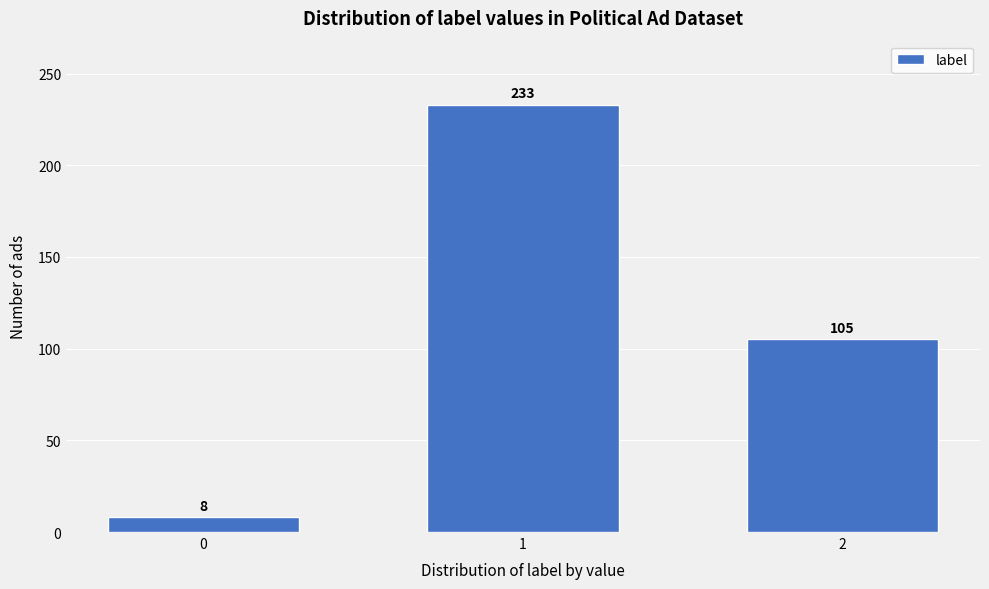

Reading right to left, extract all data points from this chart.

105	233	8